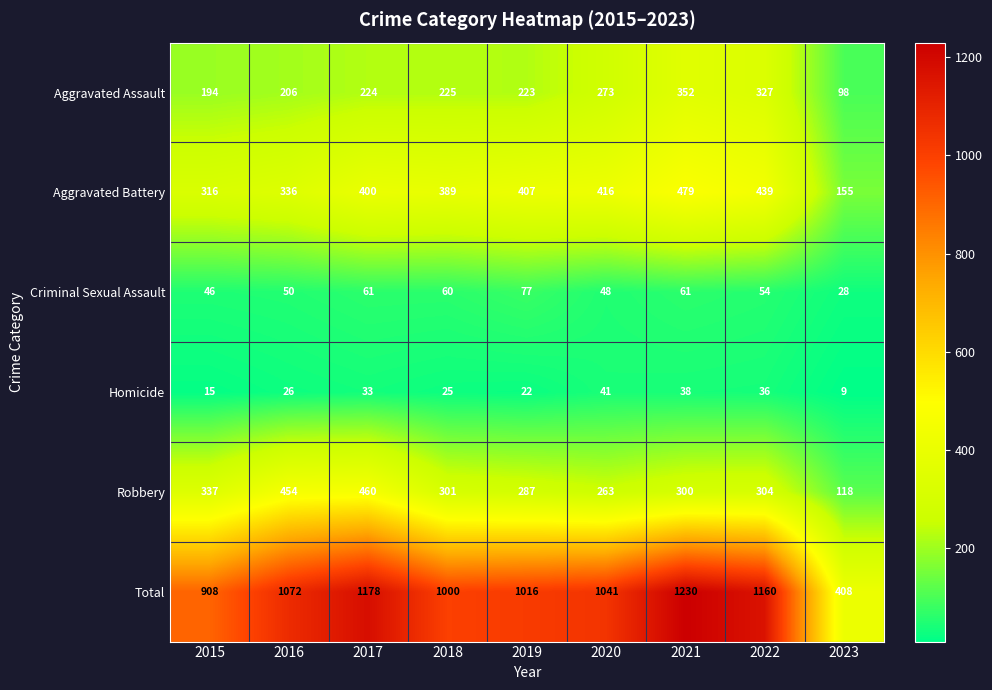

At how many categories does at least one series exceed 944?

7